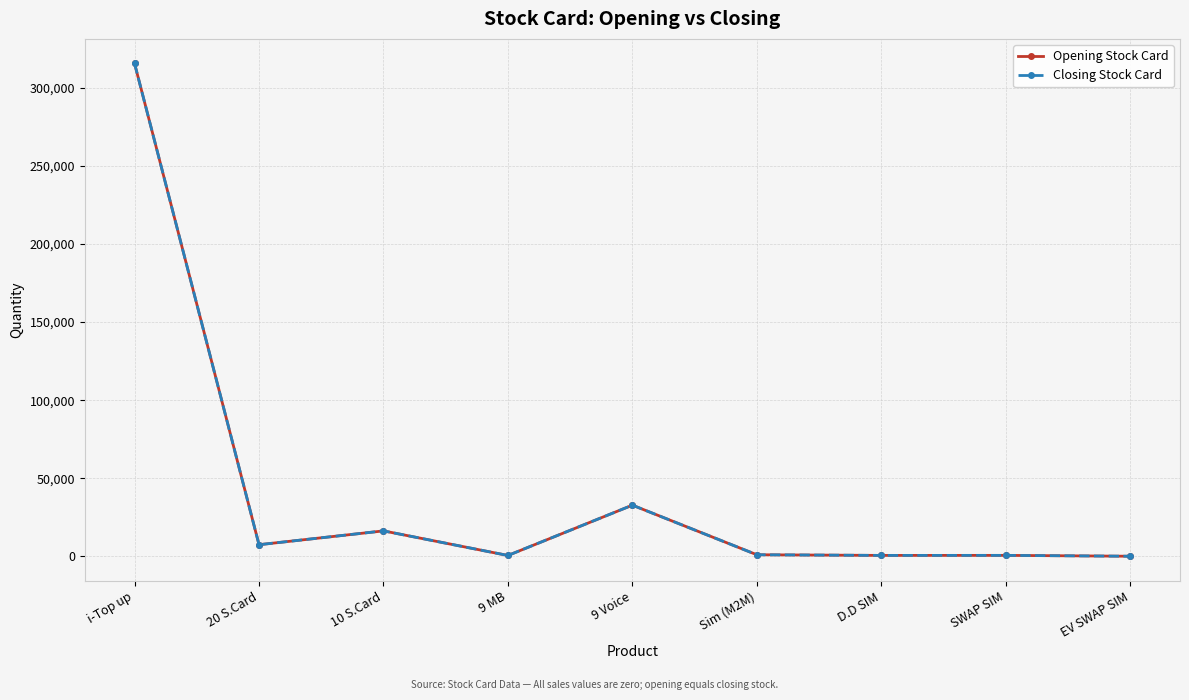

What is the greatest value displayed?

315664